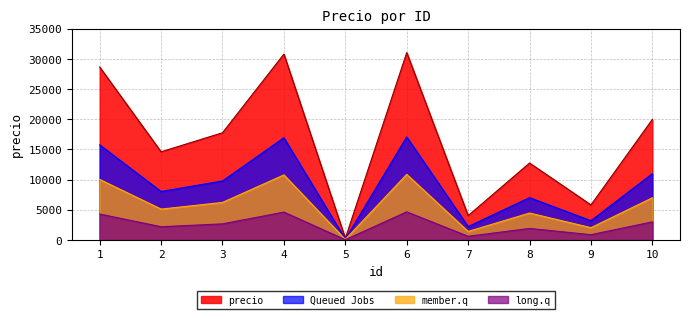

Rank the categories by value from lowest to highest.

5, 7, 9, 8, 2, 3, 10, 1, 4, 6